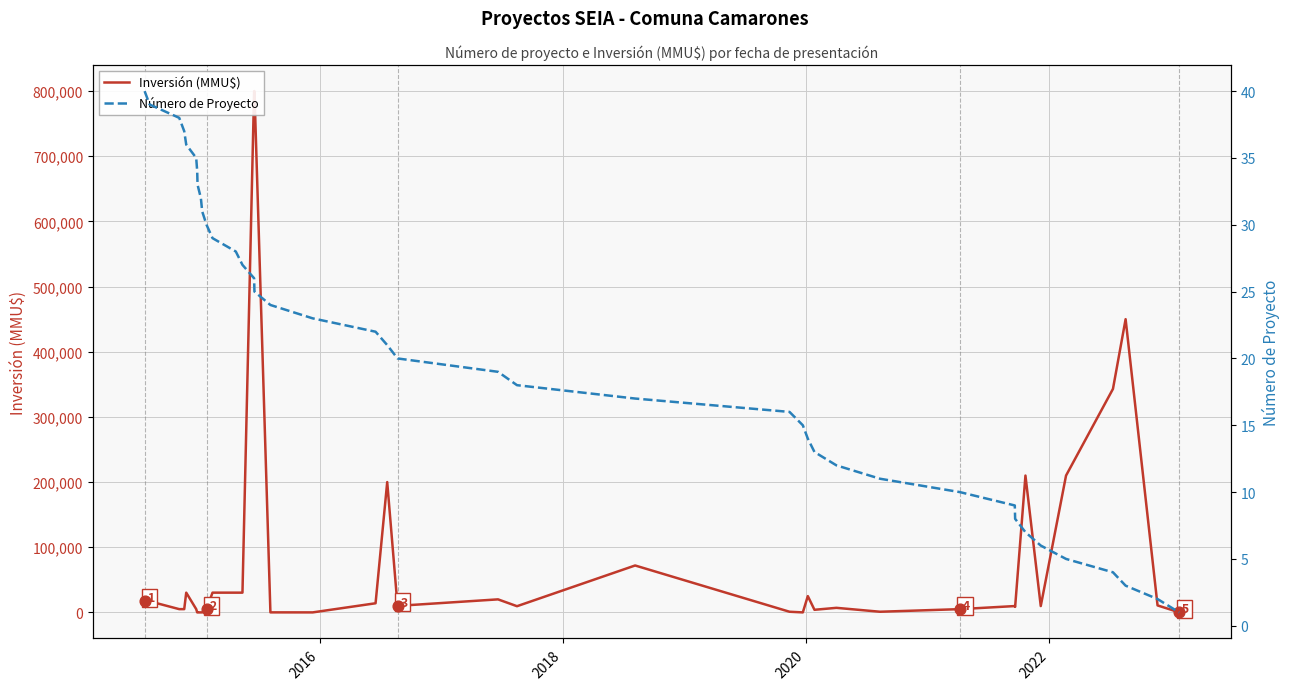

Which series contains the lowest Y value?

Inversión (MMU$)